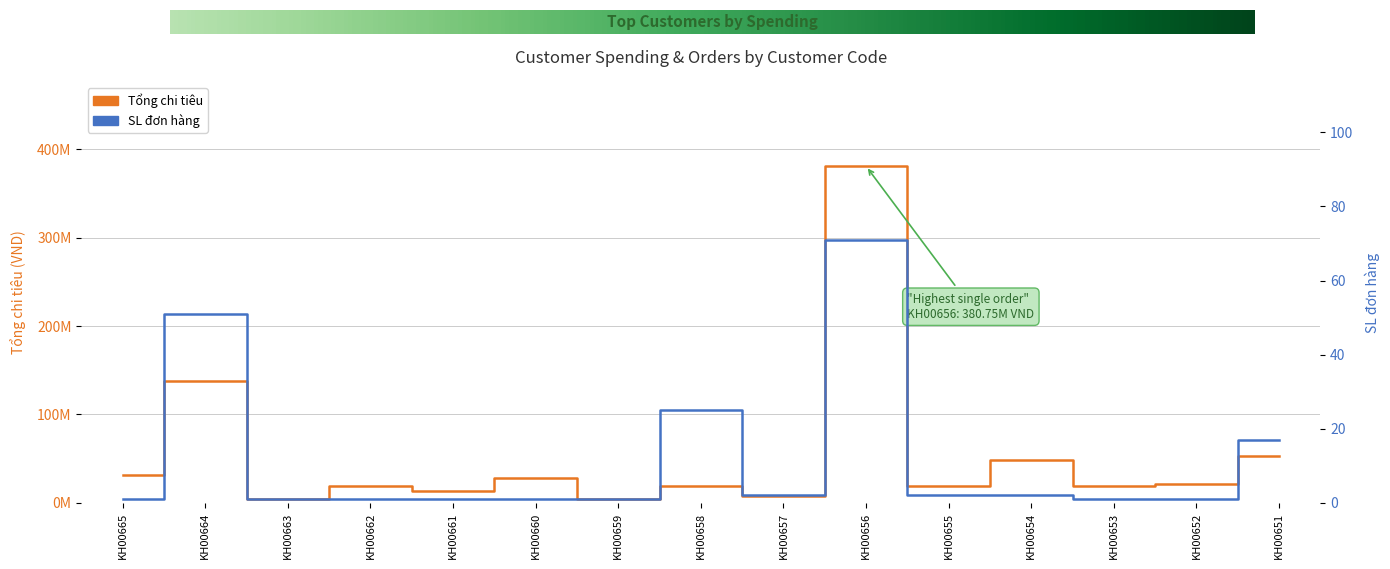

How many values in the Tổng chi tiêu series are below 19170000?

7